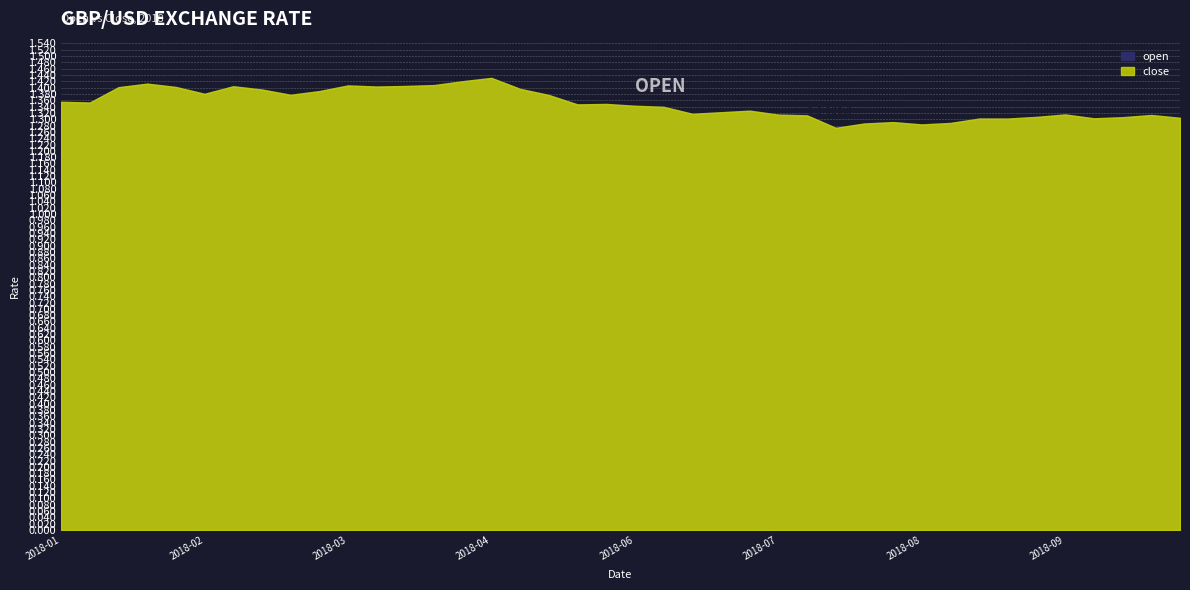

How many lines are shown in the chart?

2